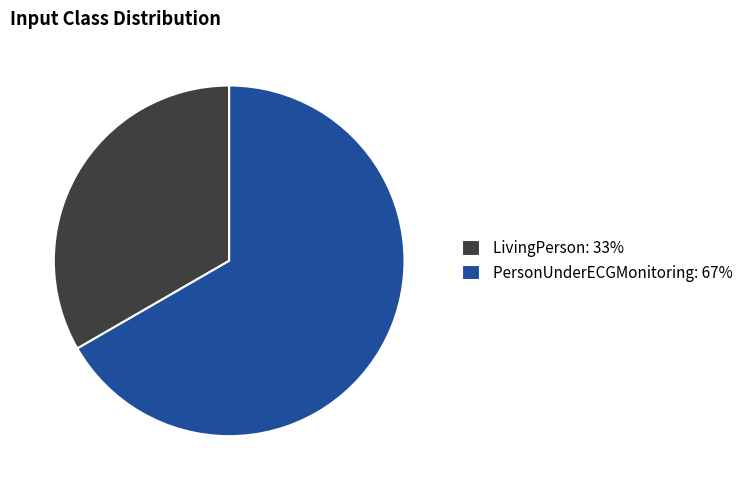

Is it true that LivingPerson is 23% of the pie?

False